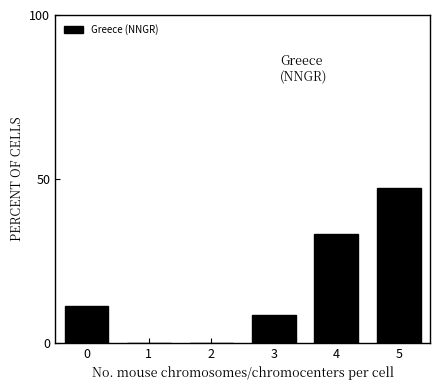

Reading left to right, extract all data points from this chart.

0=11.1	1=0.0	2=0.0	3=8.3	4=33.3	5=47.2